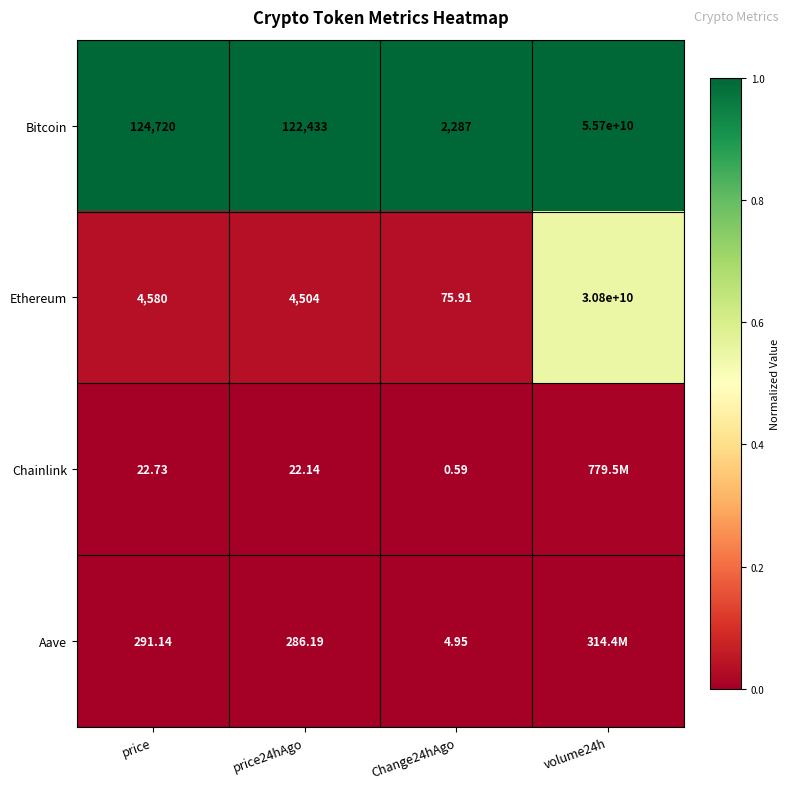

Is the value of Aave at price greater than the value of Ethereum at Change24hAgo?

Yes